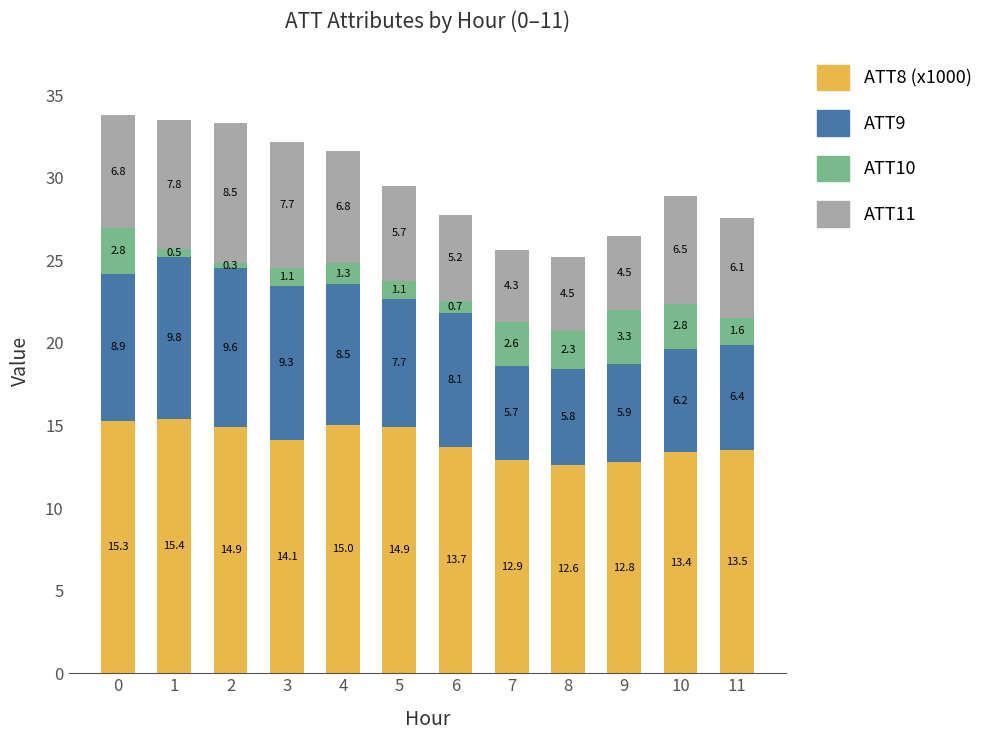

What is the difference between the maximum and minimum values in the ATT8 (x1000) series?

2.8